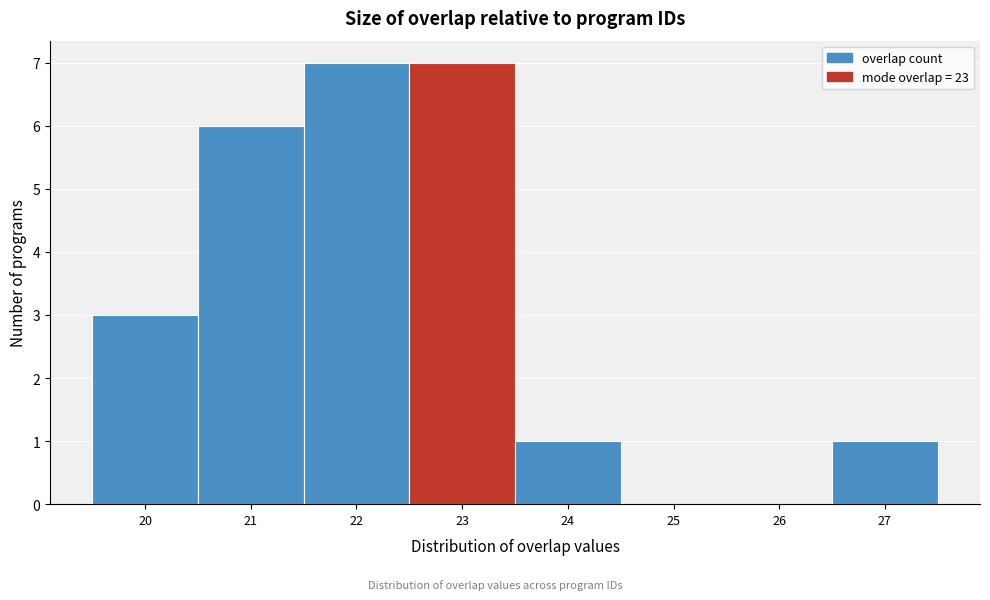

Reading left to right, transcribe this chart: for each bar, give the range it covers on the x-axis and its height. The values are not printed on the chart, so give them approximately, as read against the axis.

19.5 to 20.5: 3
20.5 to 21.5: 6
21.5 to 22.5: 7
22.5 to 23.5: 7
23.5 to 24.5: 1
24.5 to 25.5: 0
25.5 to 26.5: 0
26.5 to 27.5: 1